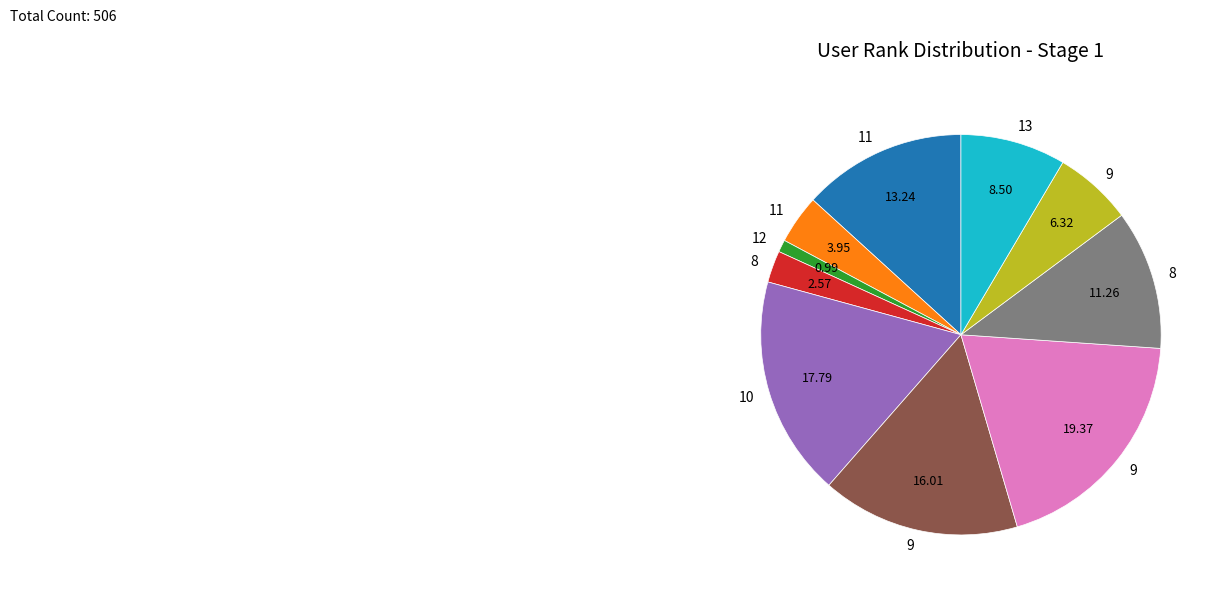

Is there a majority slice in this chart?

No